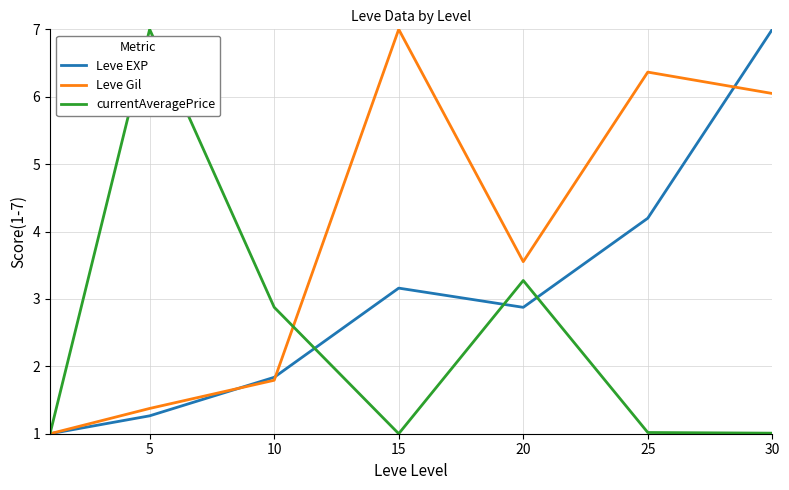

What is the highest value of the currentAveragePrice series?

7.0